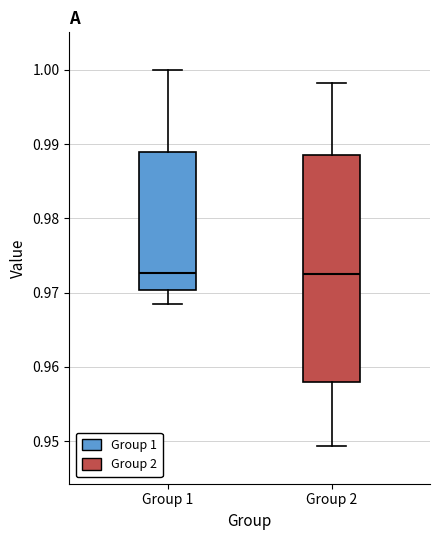

Which box is the tallest, from its lower edge to its upper edge?

Group 2